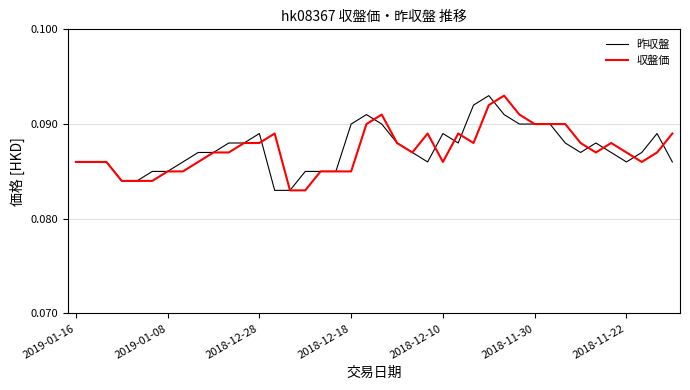

List the series in order of their overall mean, lowest first.

収盤価, 昨収盤